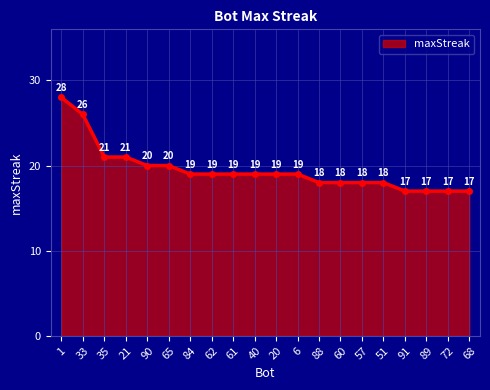

True or false: the data shows 17 at 68.

True